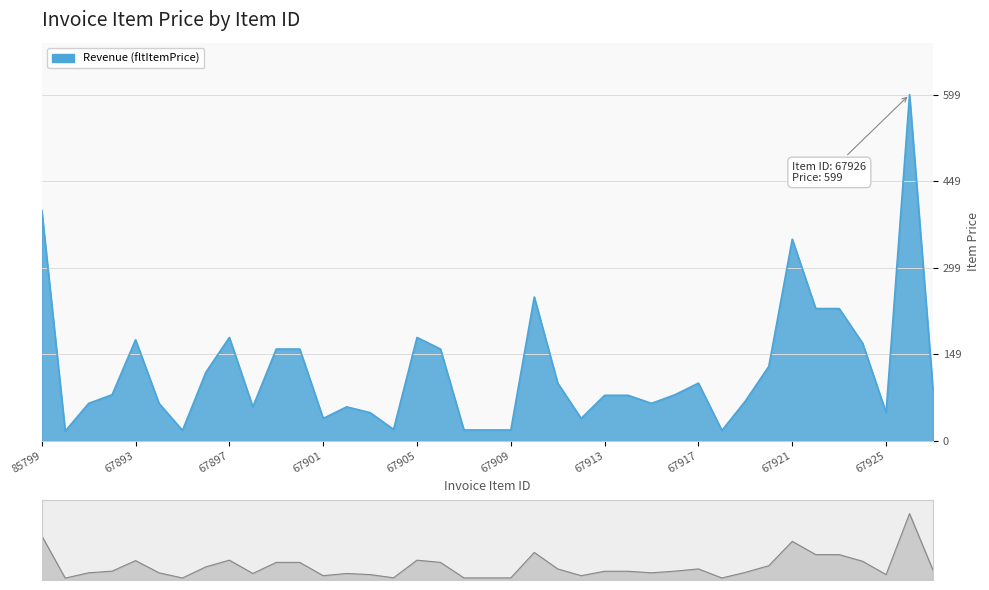

Reading left to right, list all the values displayed in this chart.

85799=399.0	67890=17.0	67891=65.0	67892=80.0	67893=175.0	67894=65.0	67895=18.2	67896=119.0	67897=179.0	67898=59.0	67899=159.0	67900=159.0	67901=39.0	67902=59.0	67903=49.0	67904=20.0	67905=179.0	67906=159.0	67907=19.0	67908=19.0	67909=19.0	67910=249.0	67911=100.0	67912=39.0	67913=79.0	67914=79.0	67915=65.0	67916=80.0	67917=100.0	67918=18.2	67919=69.0	67920=129.0	67921=349.0	67922=229.0	67923=229.0	67924=169.0	67925=49.0	67926=599.0	67927=89.0